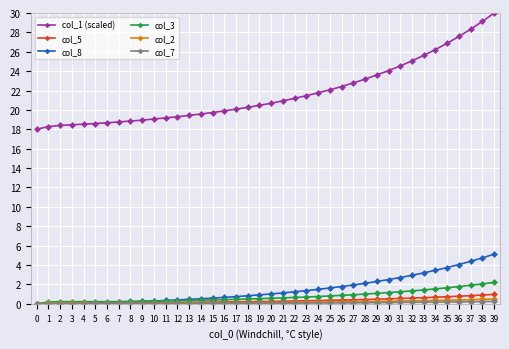

At which category is the sum across all series the highest?

39